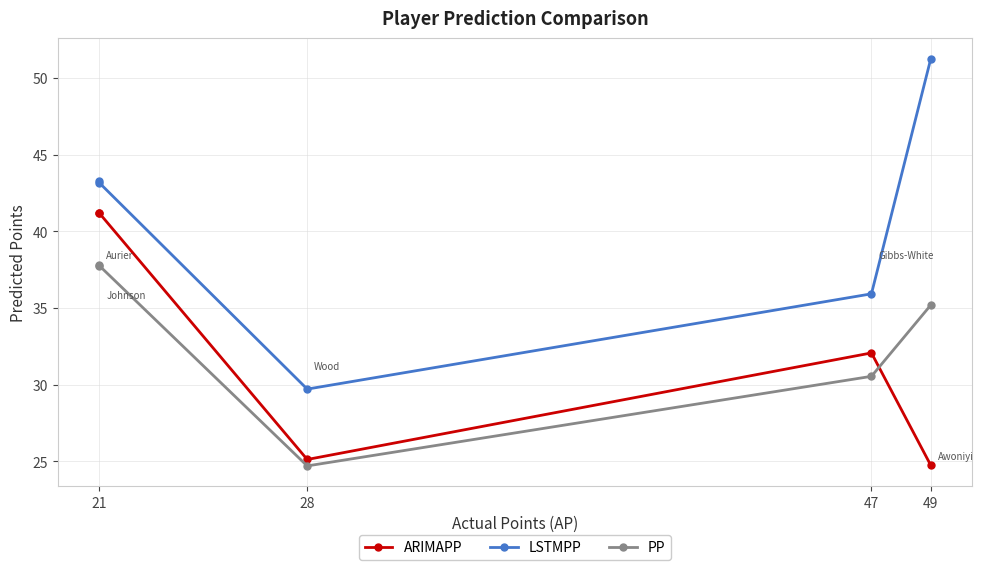

How many distinct data groups are displayed?

3